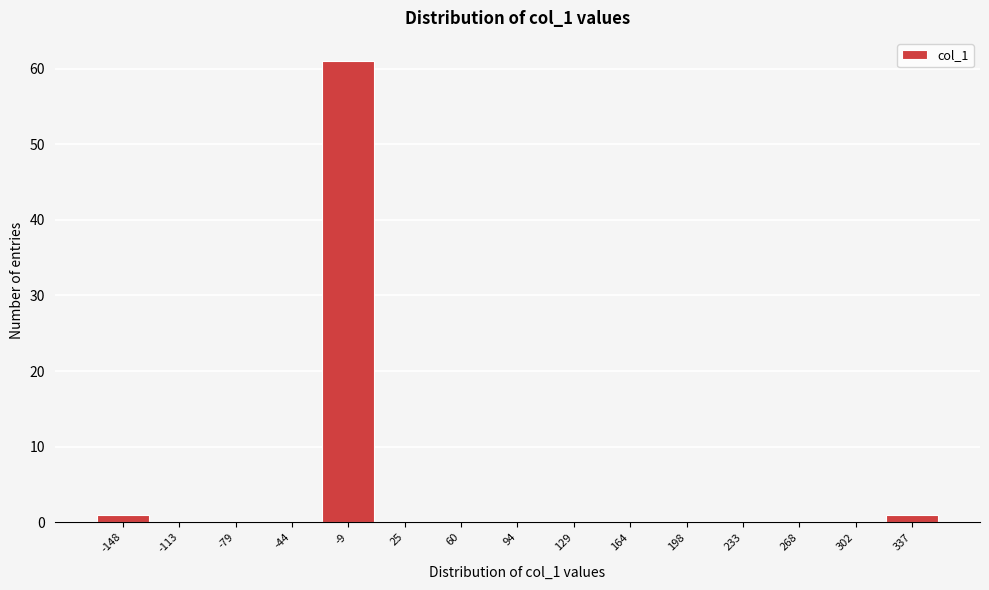

Reading left to right, list every bar in this chart as the range it spans on the x-axis followed by its height. Neither the bar edges nor the heights are printed on the chart, so give them approximately, as read against the axes.

-165 to -130: 1
-130 to -95: 0
-95 to -60: 0
-60 to -25: 0
-25 to 10: 61
10 to 40: 0
40 to 75: 0
75 to 110: 0
110 to 145: 0
145 to 180: 0
180 to 215: 0
215 to 250: 0
250 to 285: 0
285 to 320: 0
320 to 355: 1